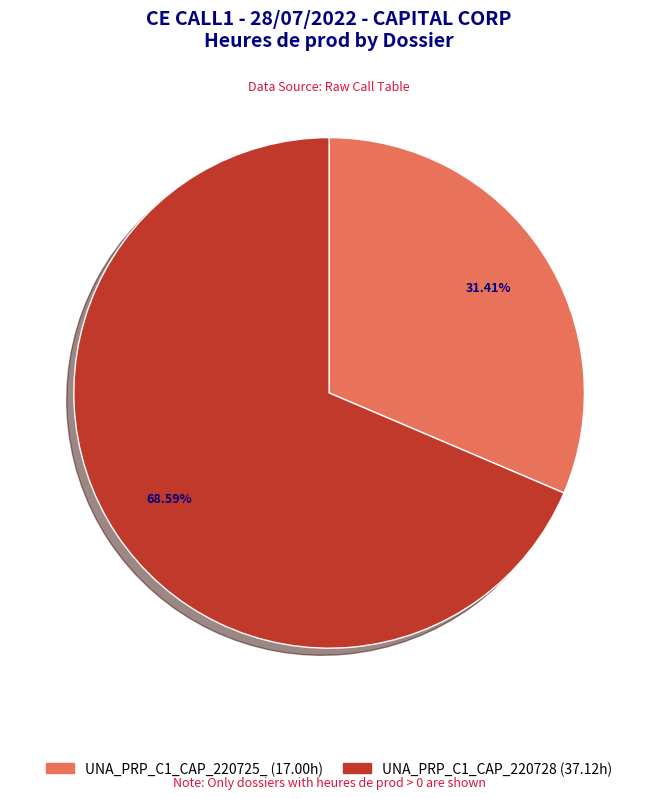

Count the number of slices in the pie.

2